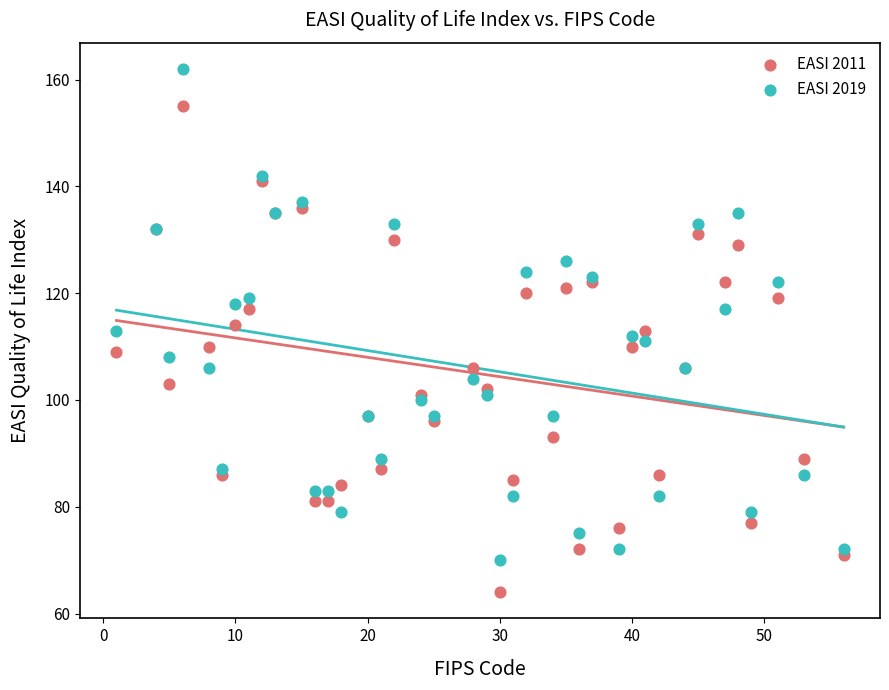

Which series contains the lowest Y value?

EASI 2011